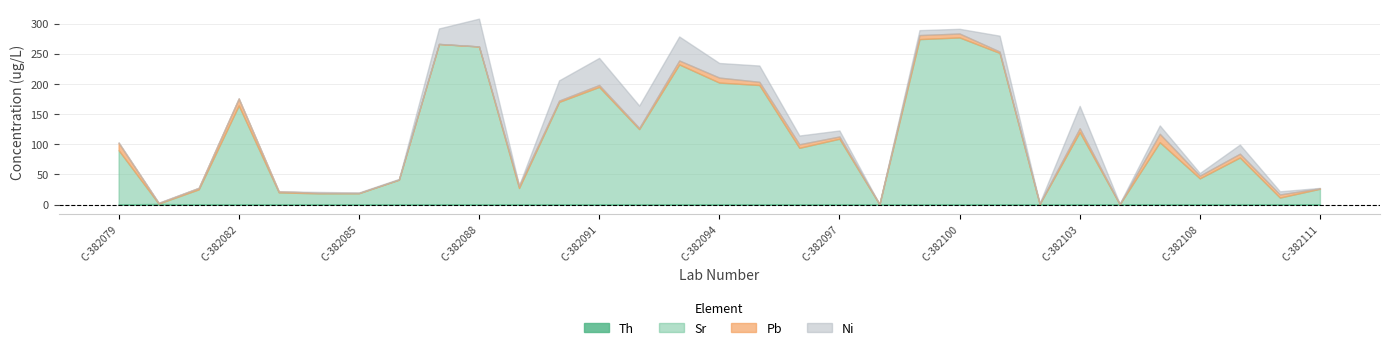

Which series has the largest total across all categories?

Sr